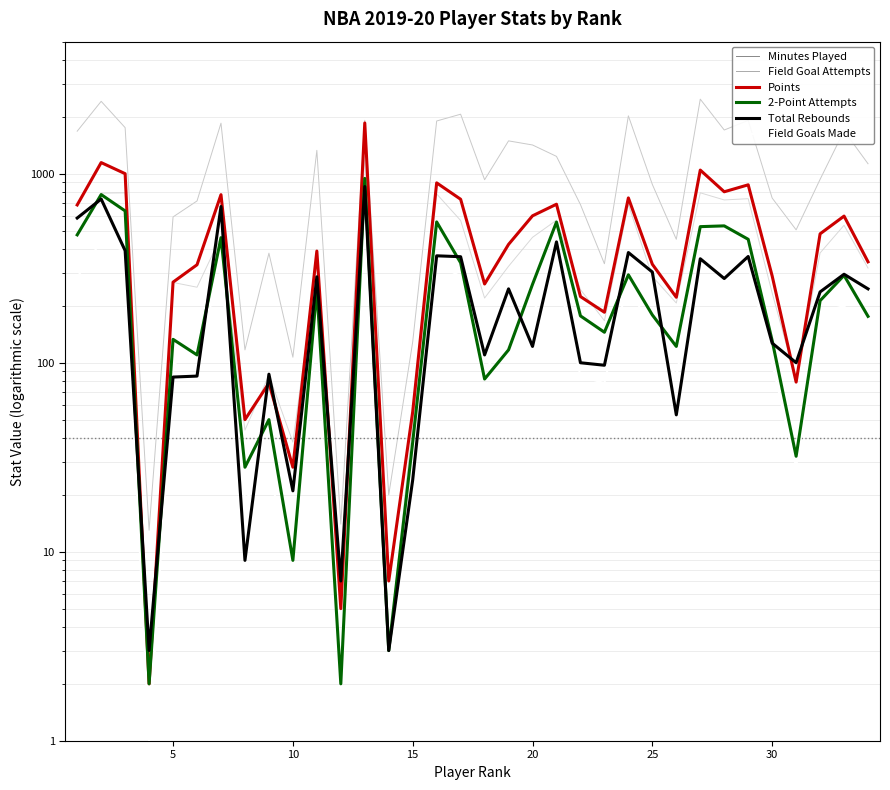

Does the chart have visible grid lines?

Yes